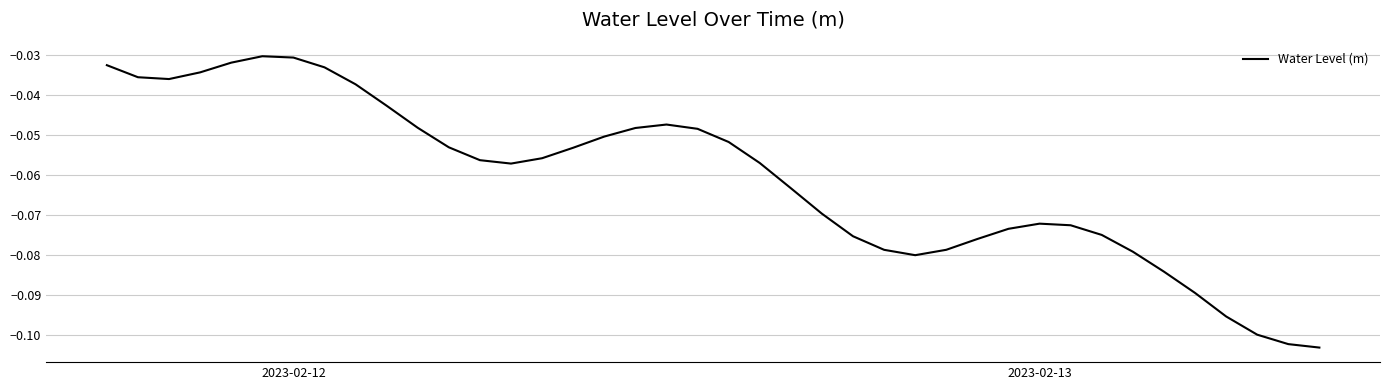

True or false: the data has more than 1 interior local peaks.

True